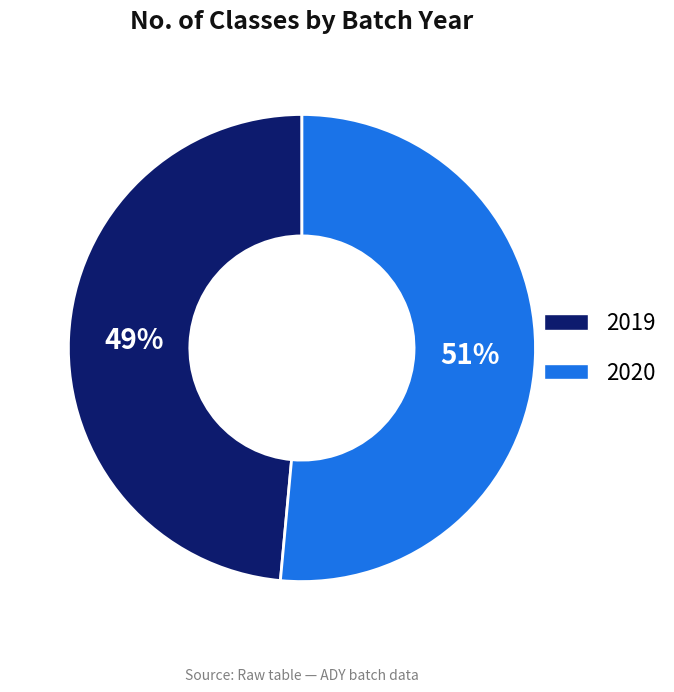

To the nearest percent, what is the average slice percentage?

50%